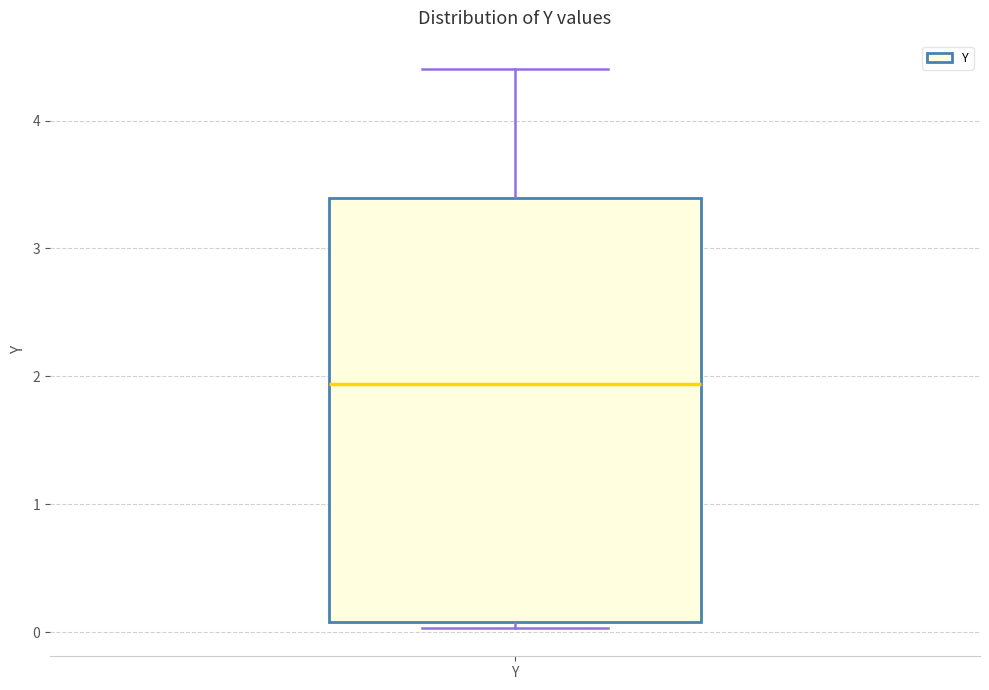

Transcribe this box plot: give where the median line is, the range the box spans, and where the two whiskers end, as read against the y-axis. The values are not printed on the chart, so give them approximately, as read against the axis.

median 1.9, box 0.1 to 3.4, whiskers 0.0 to 4.4